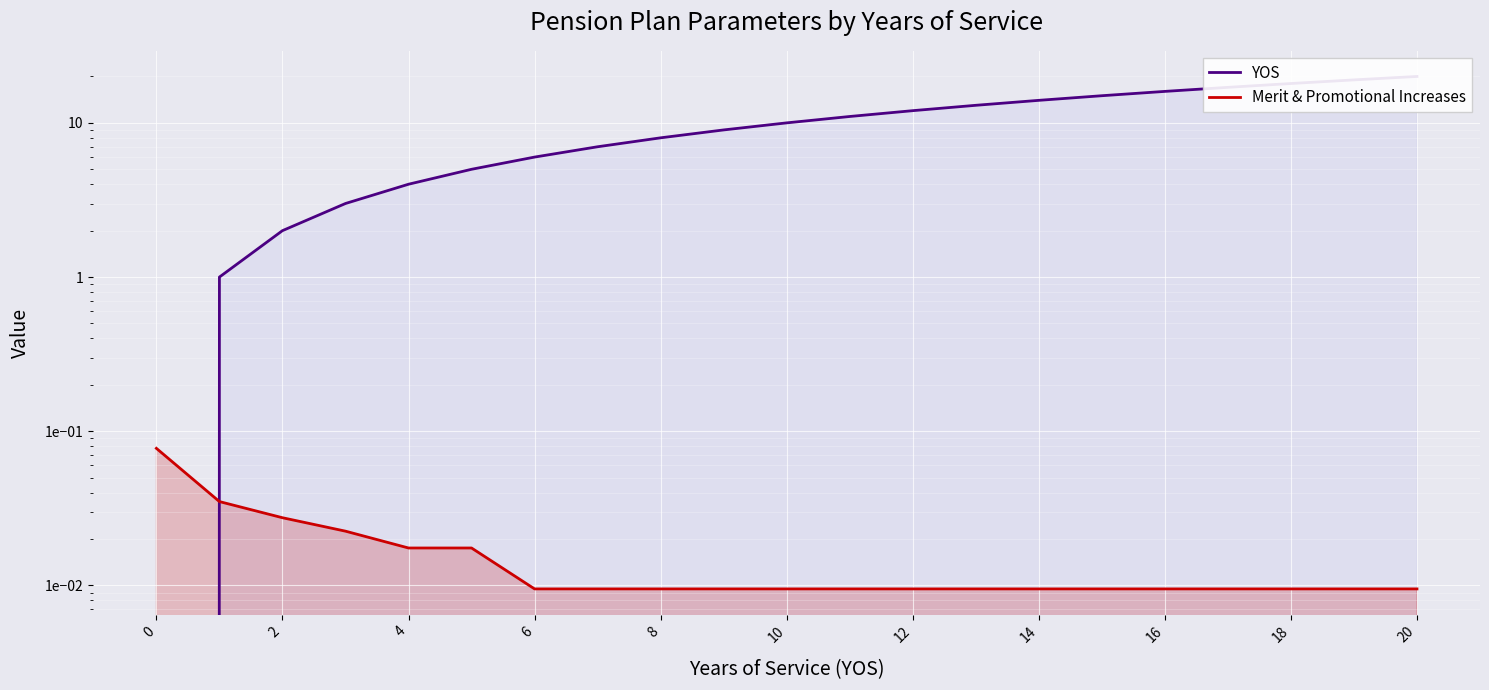

Rank the series at 2 from highest to lowest value.

YOS, Merit & Promotional Increases